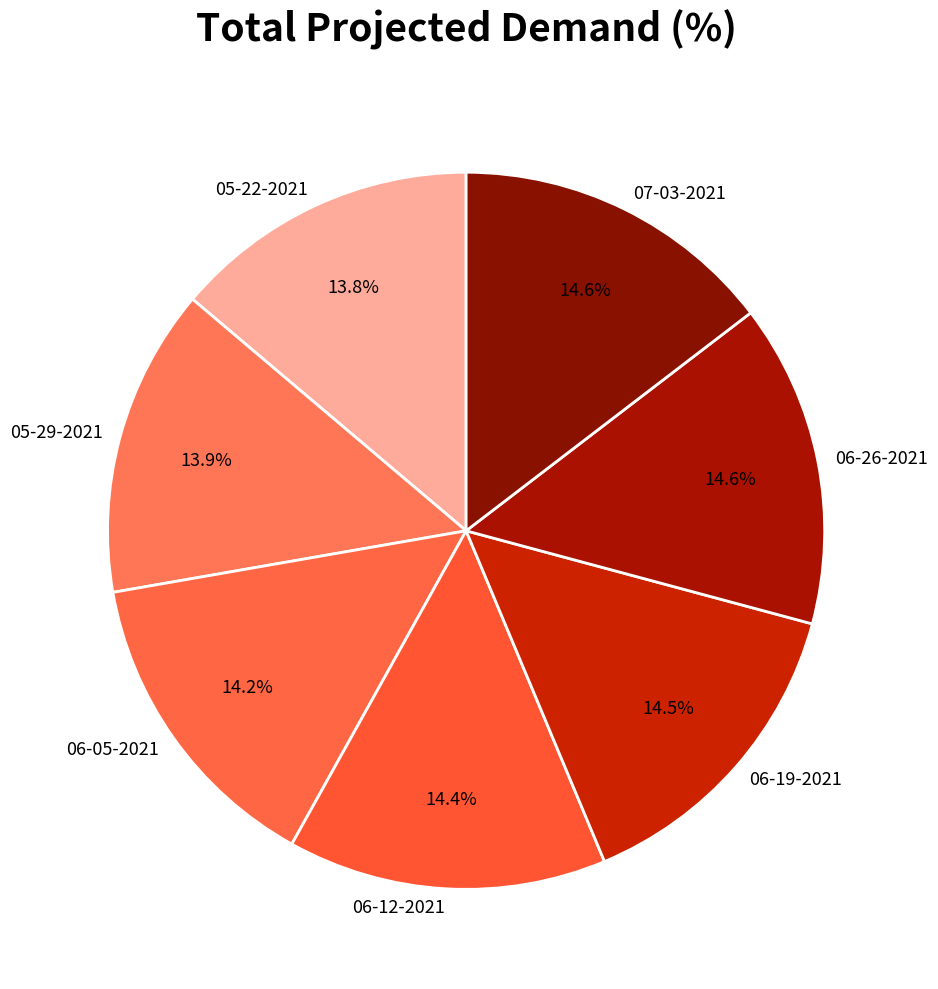

The 05-29-2021 slice represents 14% of the pie. True or false?

True